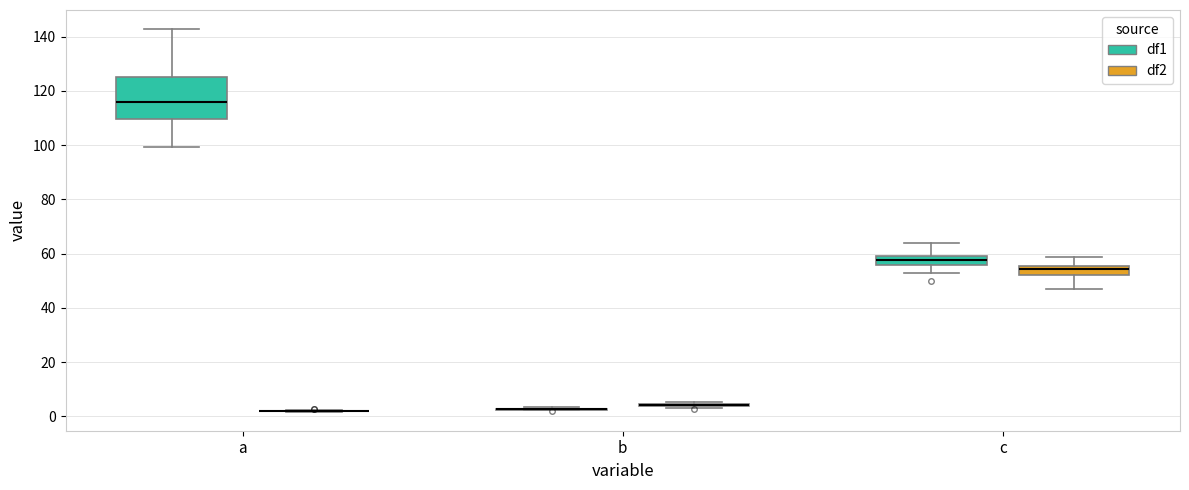

Comparing the boxes themselves (not the whiskers), which one is the tallest?

a (df1)